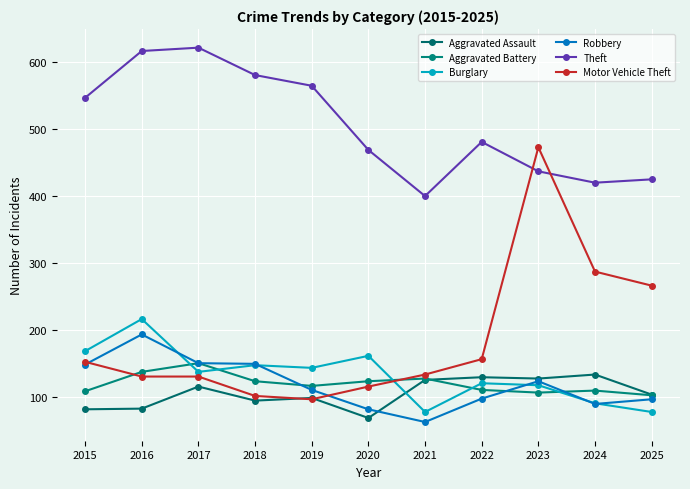

Read the Robbery value at 2022, to the nearest 10.

100